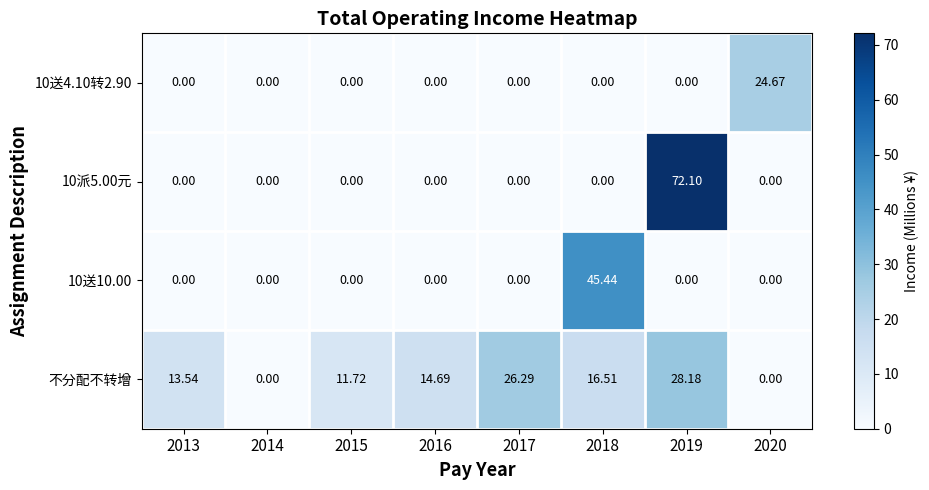

Between 2013 and 2017, which series saw the biggest shift?

不分配不转增